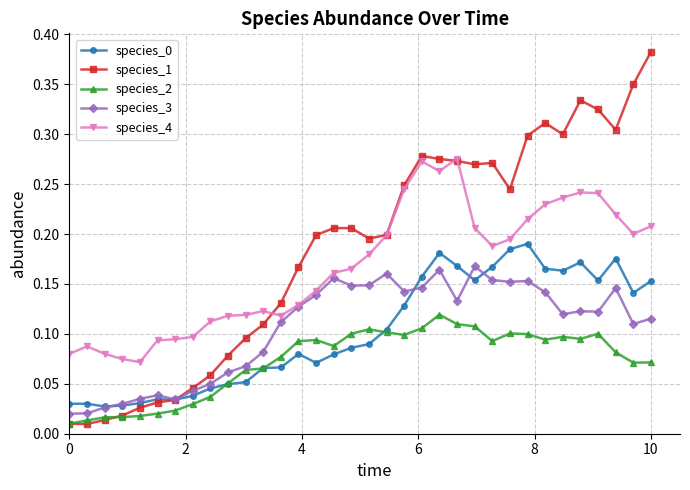

Which series has the largest range (max minus min)?

species_1